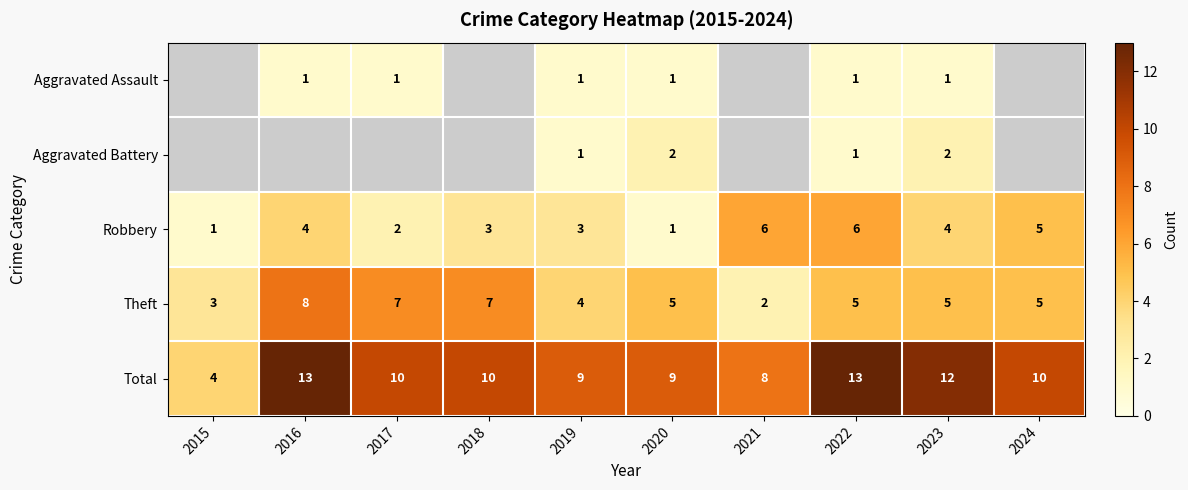

True or false: Theft has a value of 7 at 2023.

False